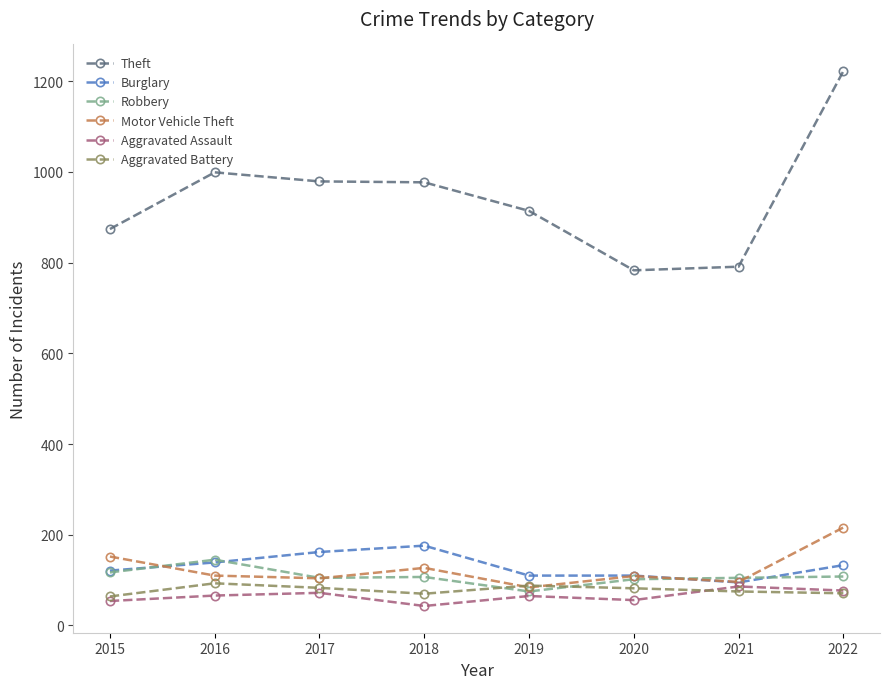

True or false: Burglary and Theft cross at least once.

False